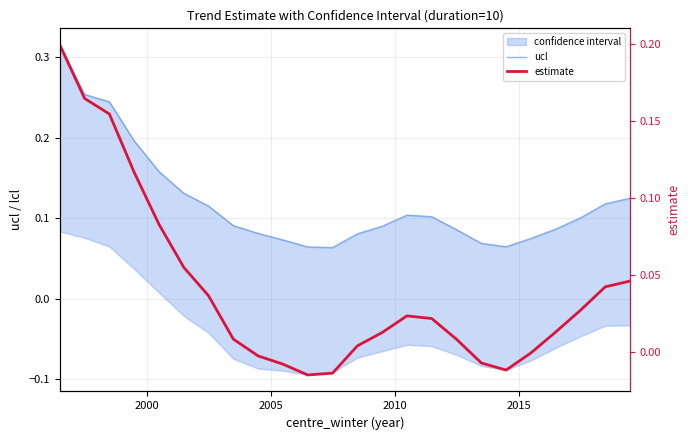

True or false: ucl and estimate intersect in this chart.

False